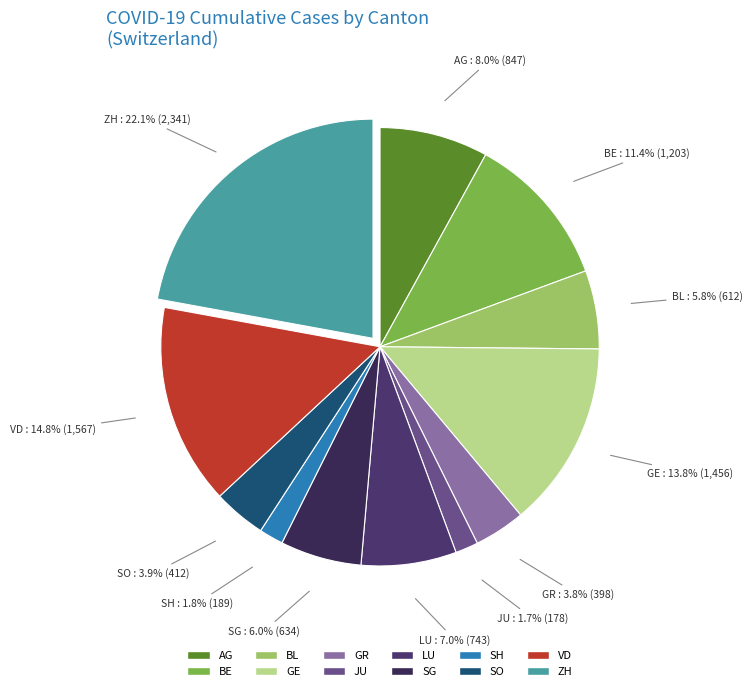

Which has a higher value, GE or AG?

GE